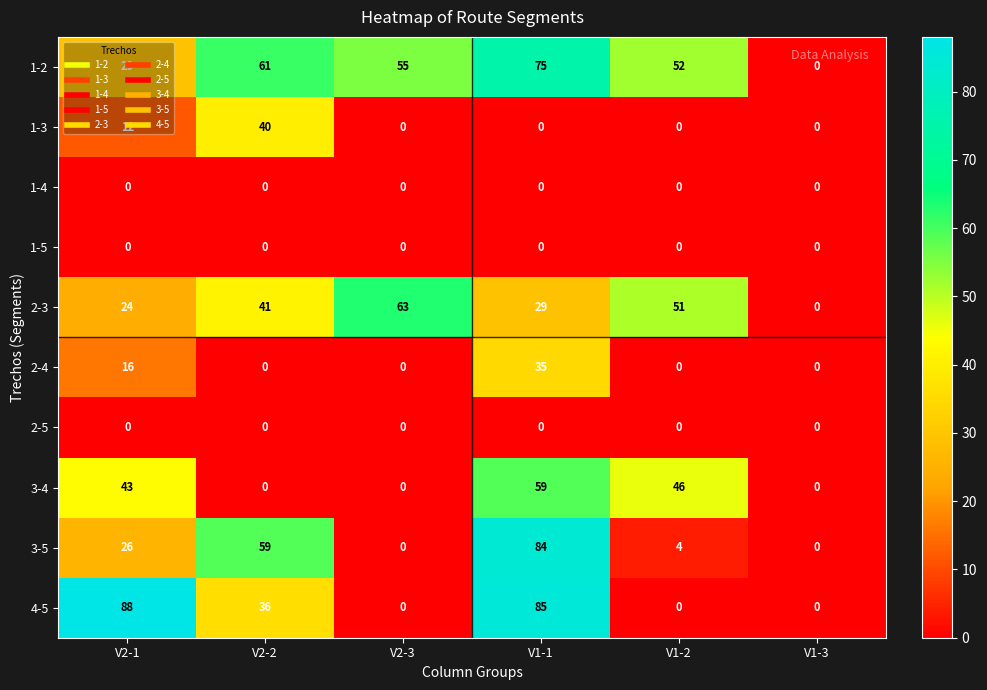

Which series has the widest spread of values?

4-5